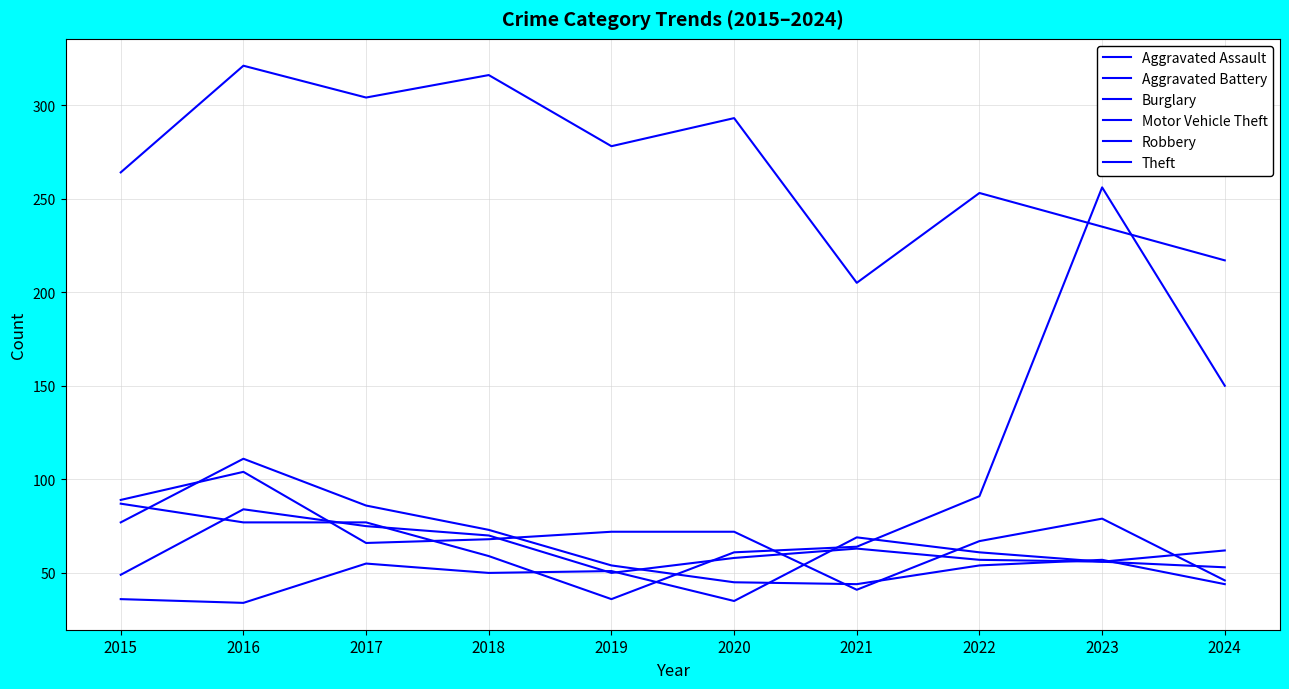

What is the smallest value displayed?

34